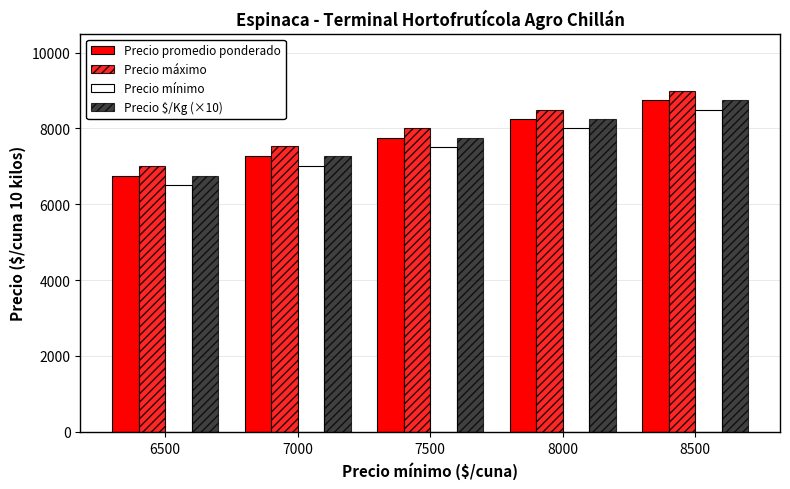

Between 6500 and 8500, which is larger?

8500